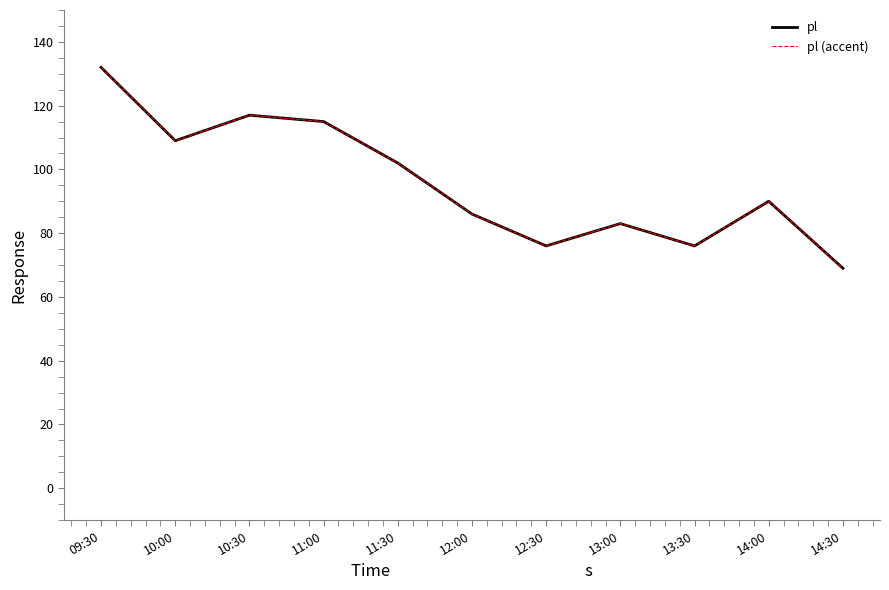

Is this an area chart (filled region under the line)?

No